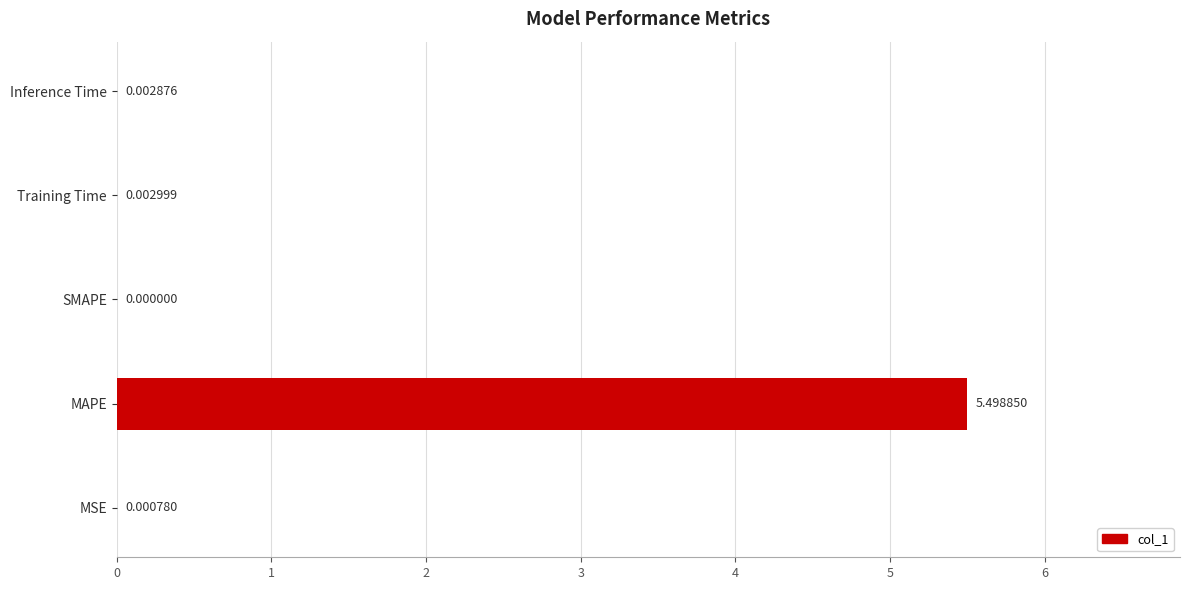

At which label is the value closest to 2?

Training Time